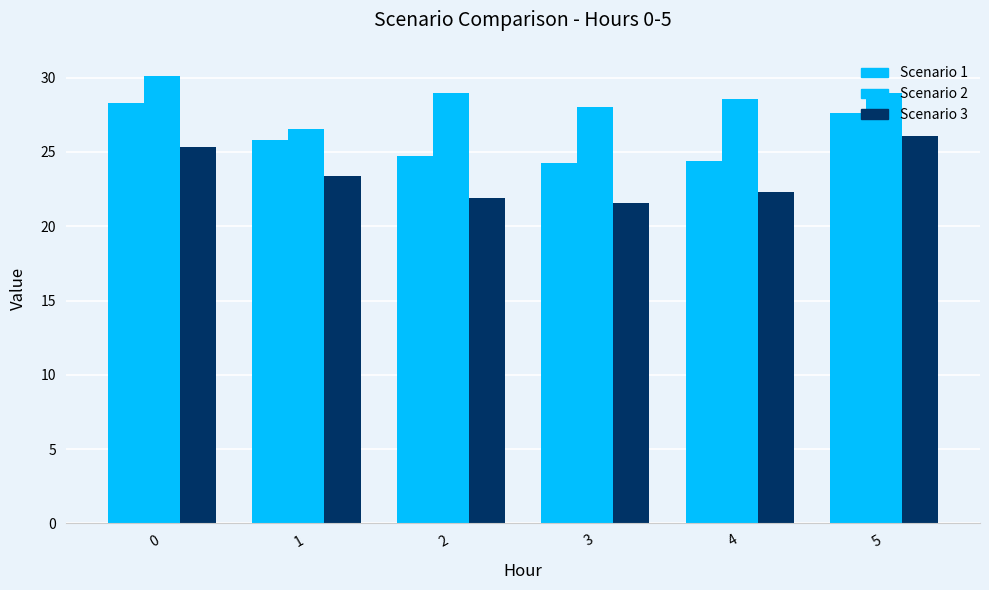

What is the sum of the Scenario 1 values at 1 and 3?

50.1